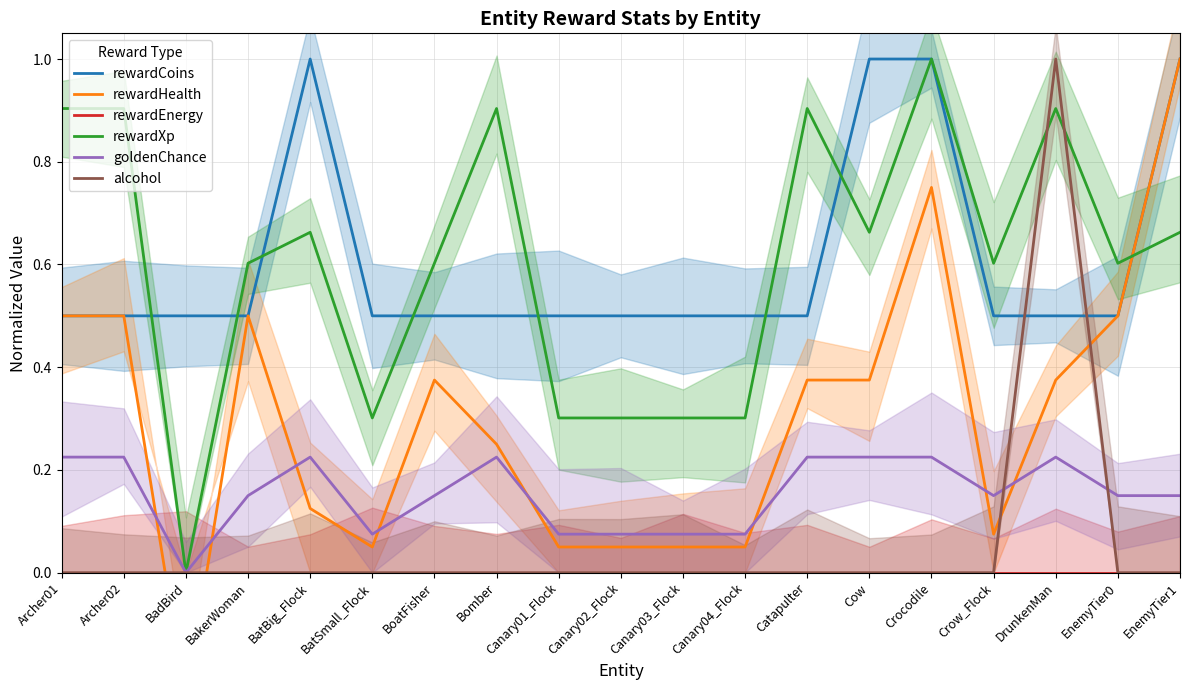

Rank the series by their maximum value, from highest to lowest.

rewardCoins, rewardHealth, rewardXp, alcohol, goldenChance, rewardEnergy